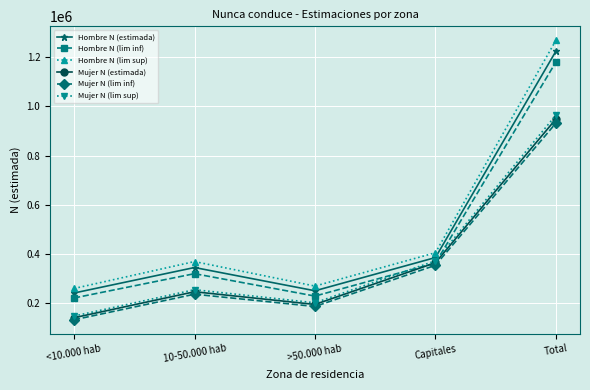

What is the difference between the Hombre N (lim inf) values at >50.000 hab and 10-50.000 hab?

91060